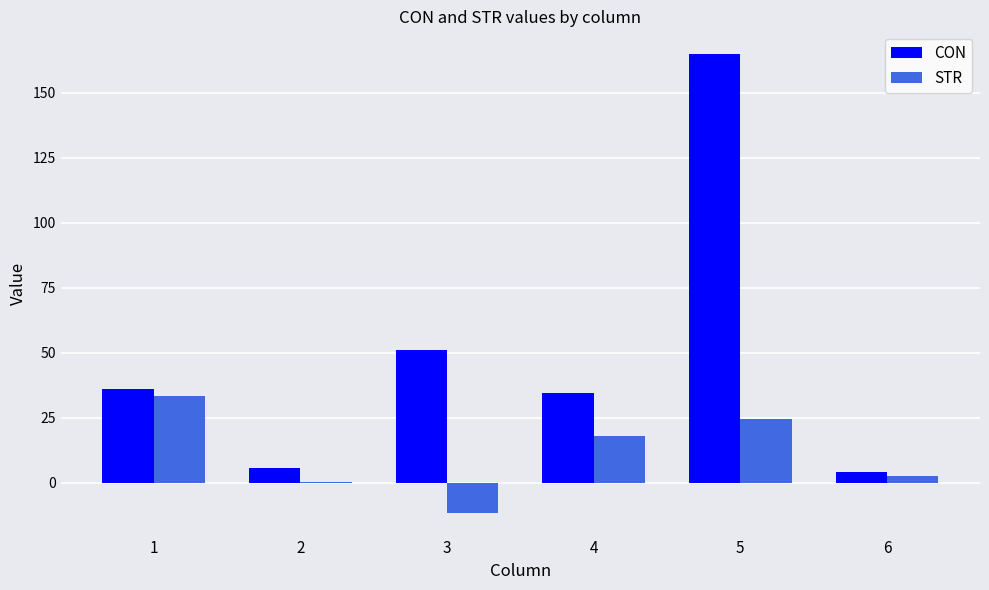

Reading left to right, list all the values displayed in this chart.

CON: 36.1	5.5	50.9	34.4	164.8	4.3
STR: 33.4	0.3	-11.5	18.2	24.6	2.5